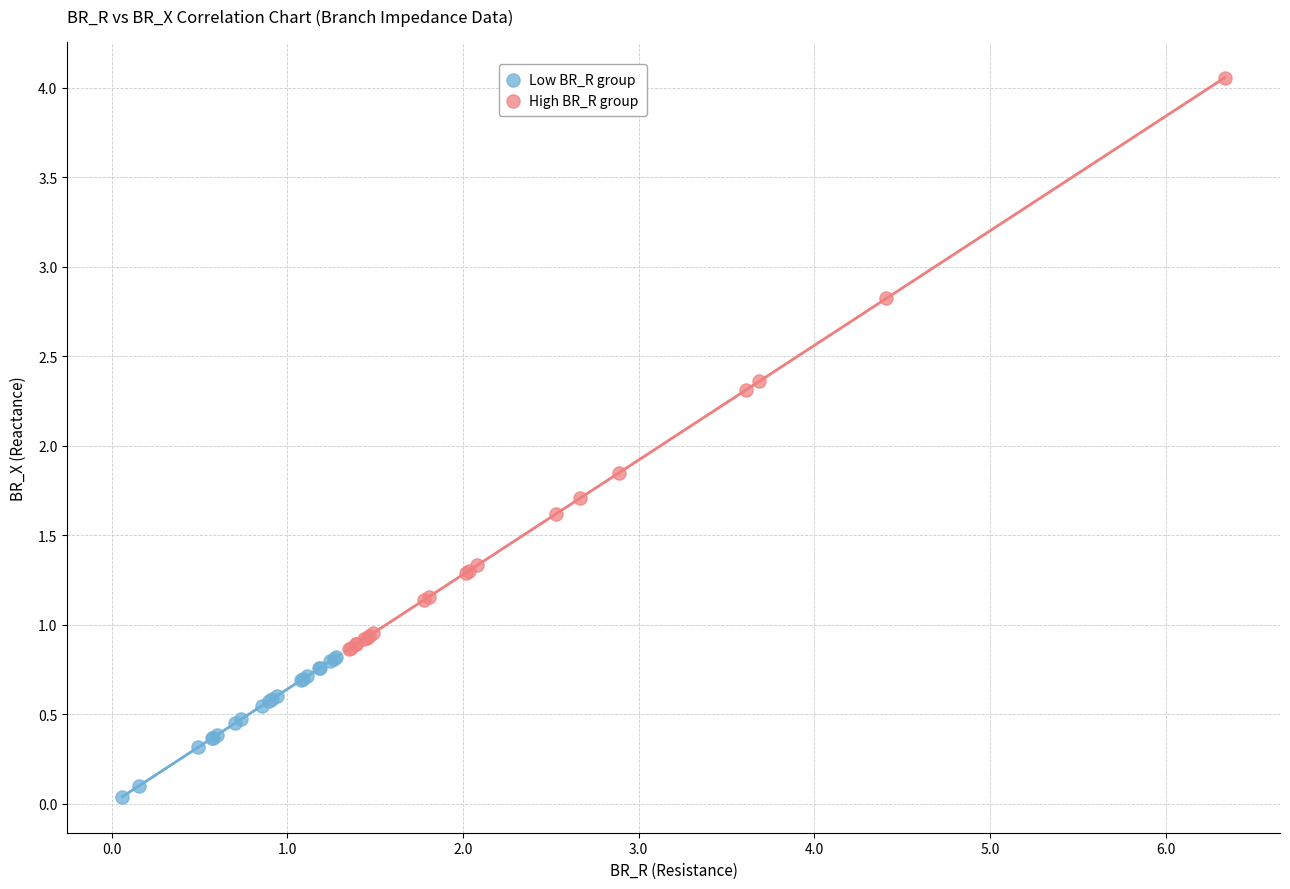

Which series reaches the minimum Y coordinate?

Low BR_R group